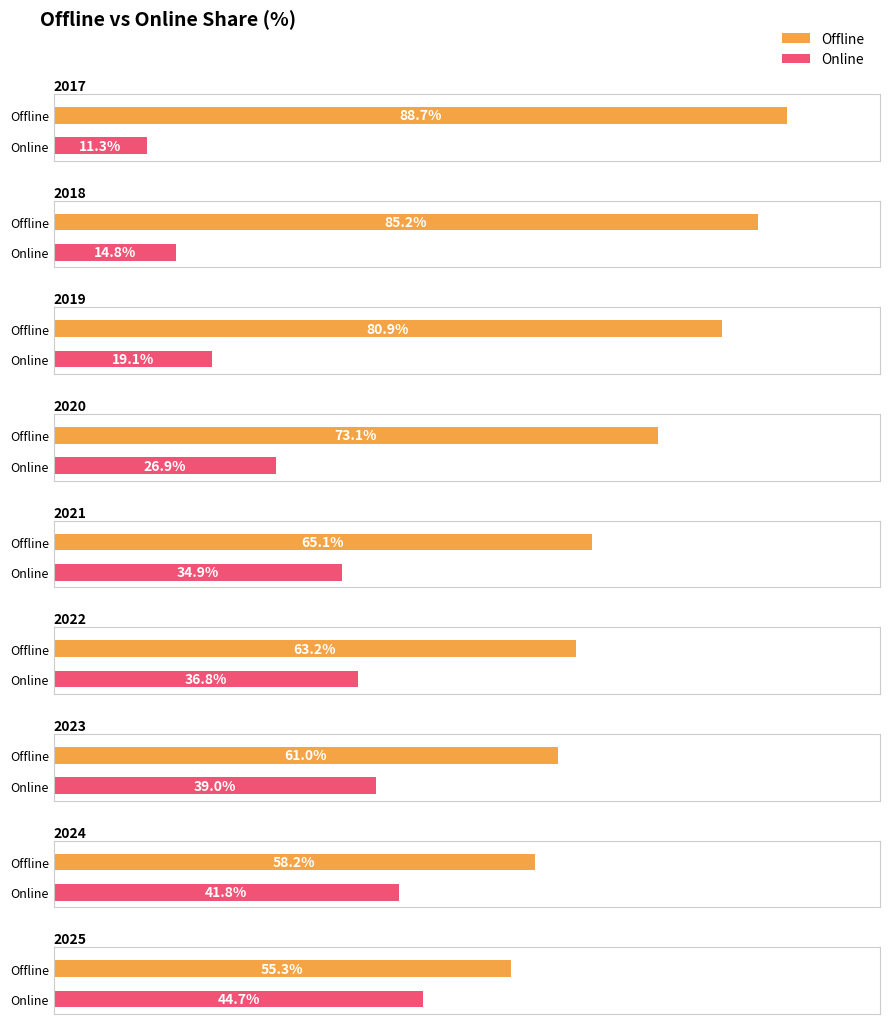

At which category does the chart reach its minimum across all series?

2017